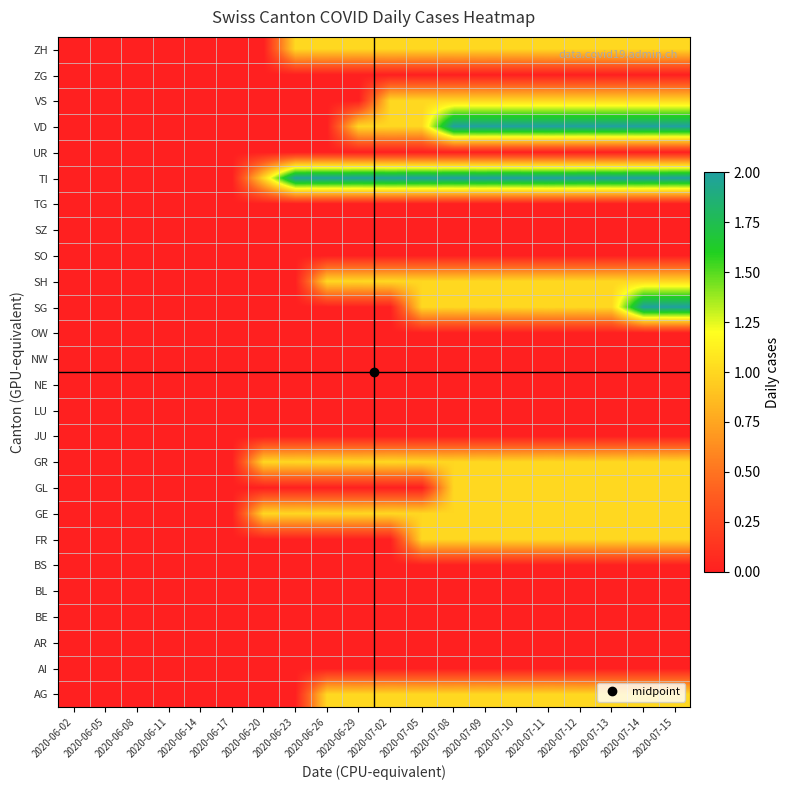

Rank the series by their maximum value, from lowest to highest.

AI, AR, BE, BL, BS, JU, LU, NE, NW, OW, SO, SZ, TG, UR, ZG, AG, FR, GE, GL, GR, SH, VS, ZH, SG, TI, VD